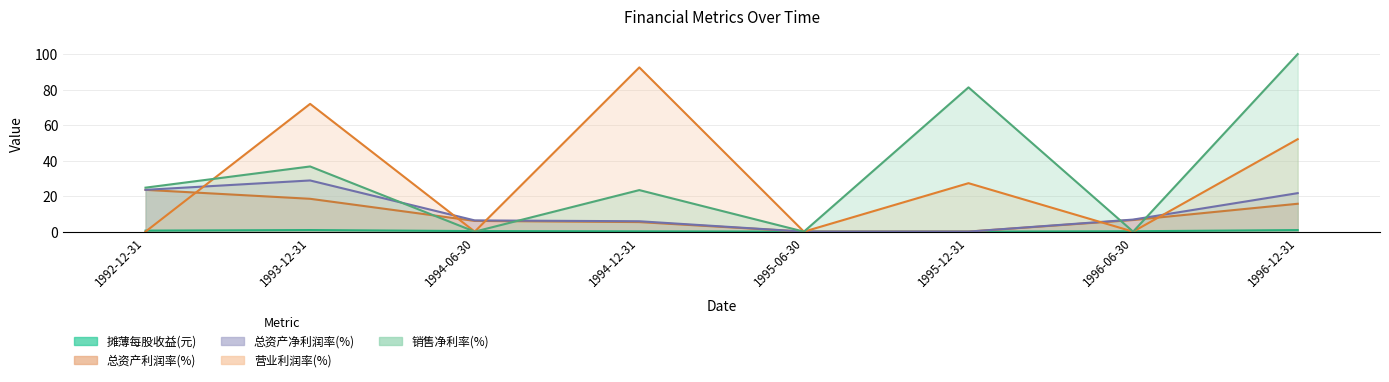

Which series has the largest total across all categories?

营业利润率(%)